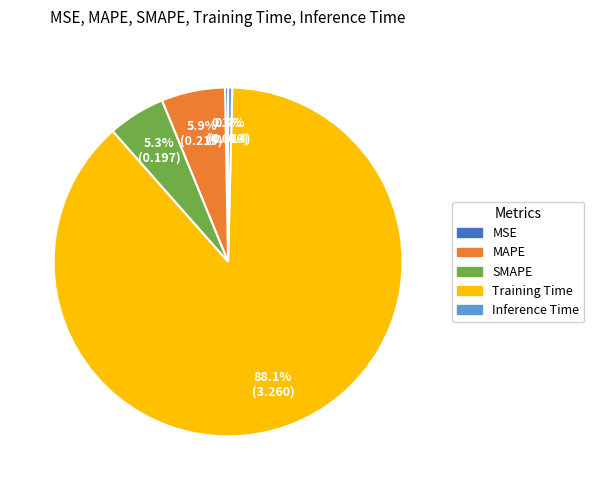

To the nearest percent, what is the combined percentage of MAPE and Inference Time?

6%